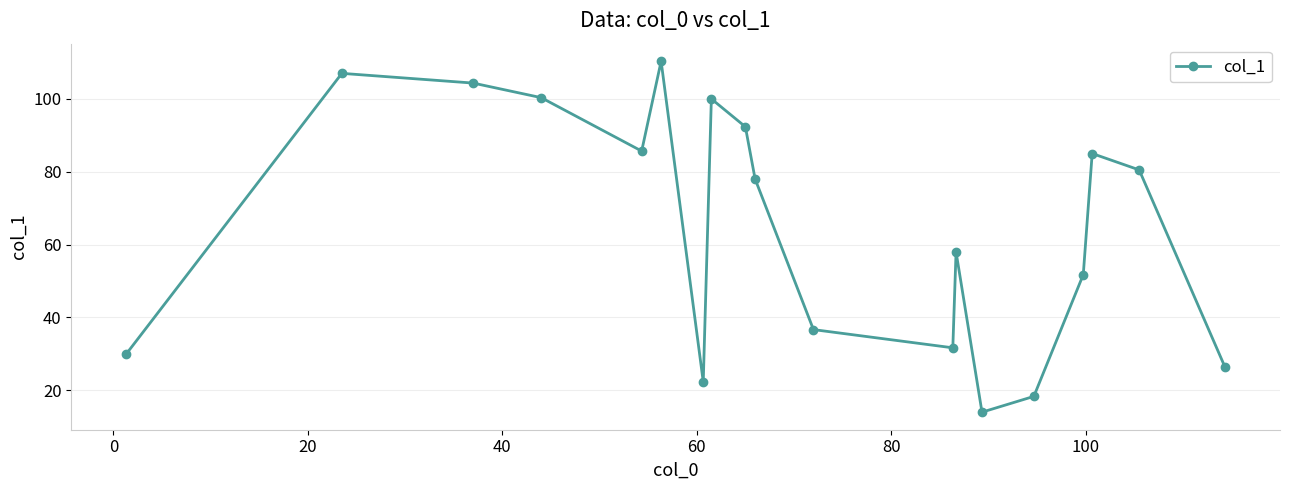

What is the maximum value shown in the chart?

110.3